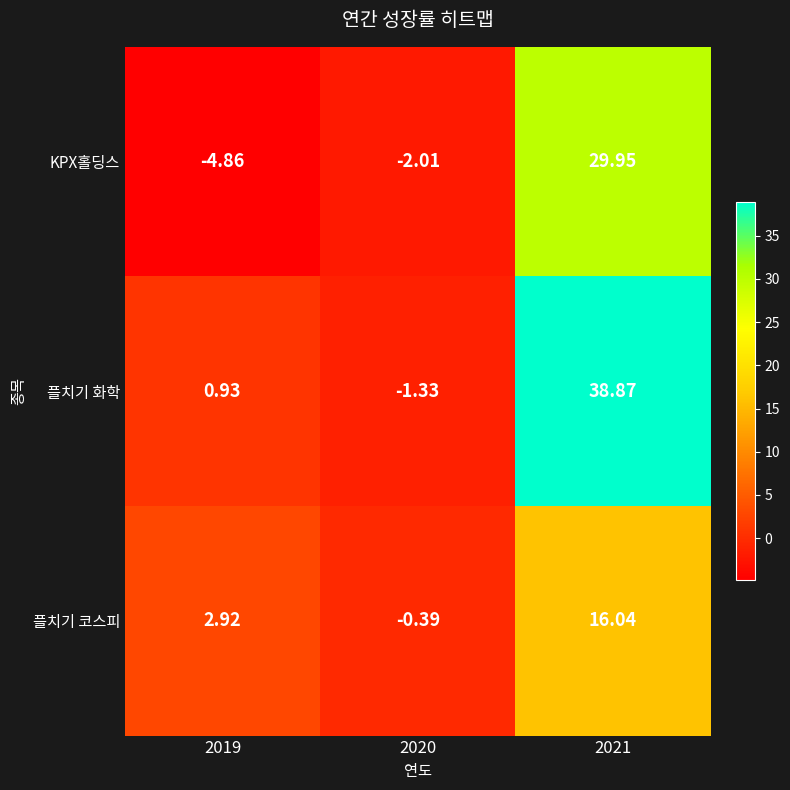

Rank the series by their maximum value, from lowest to highest.

플치기 코스피, KPX홀딩스, 플치기 화학